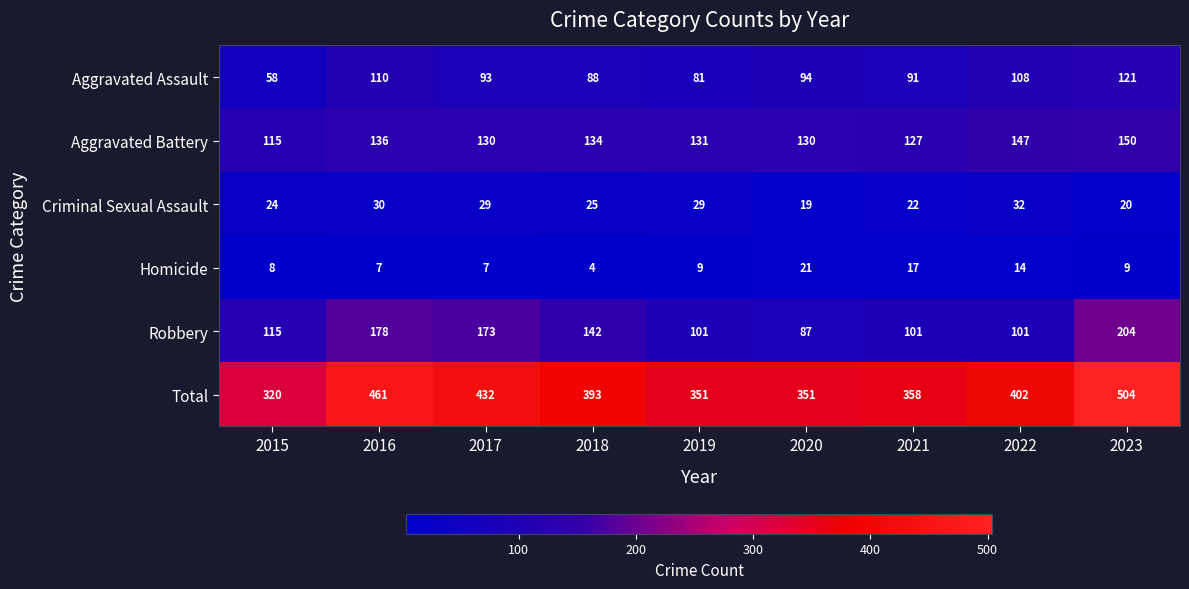

What is the difference between the Homicide values at 2018 and 2015?

4